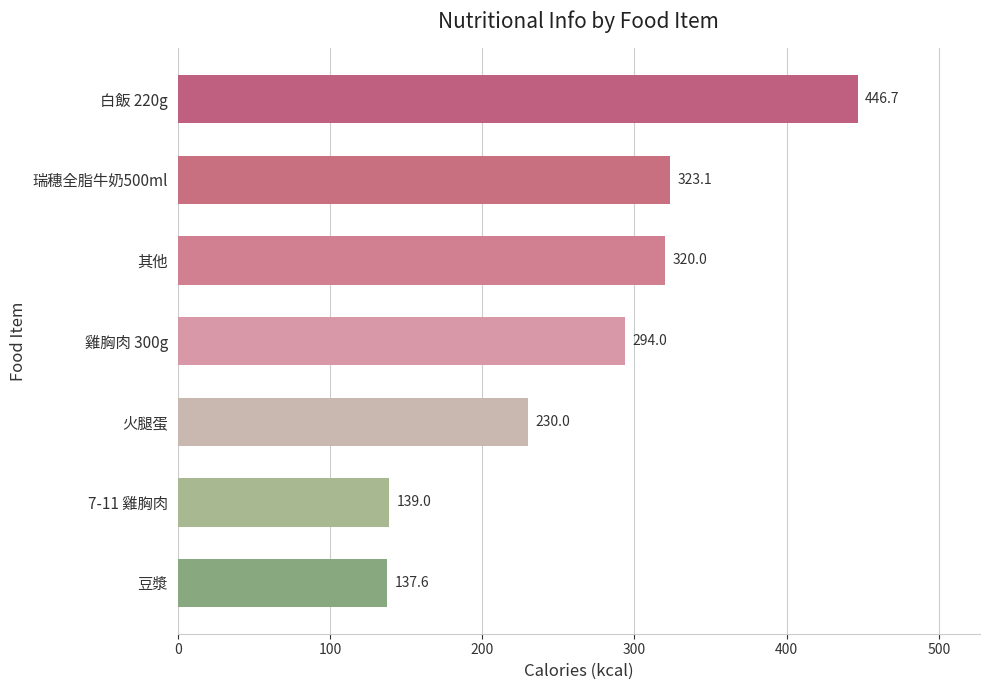

What is the sum of all values?

1890.4